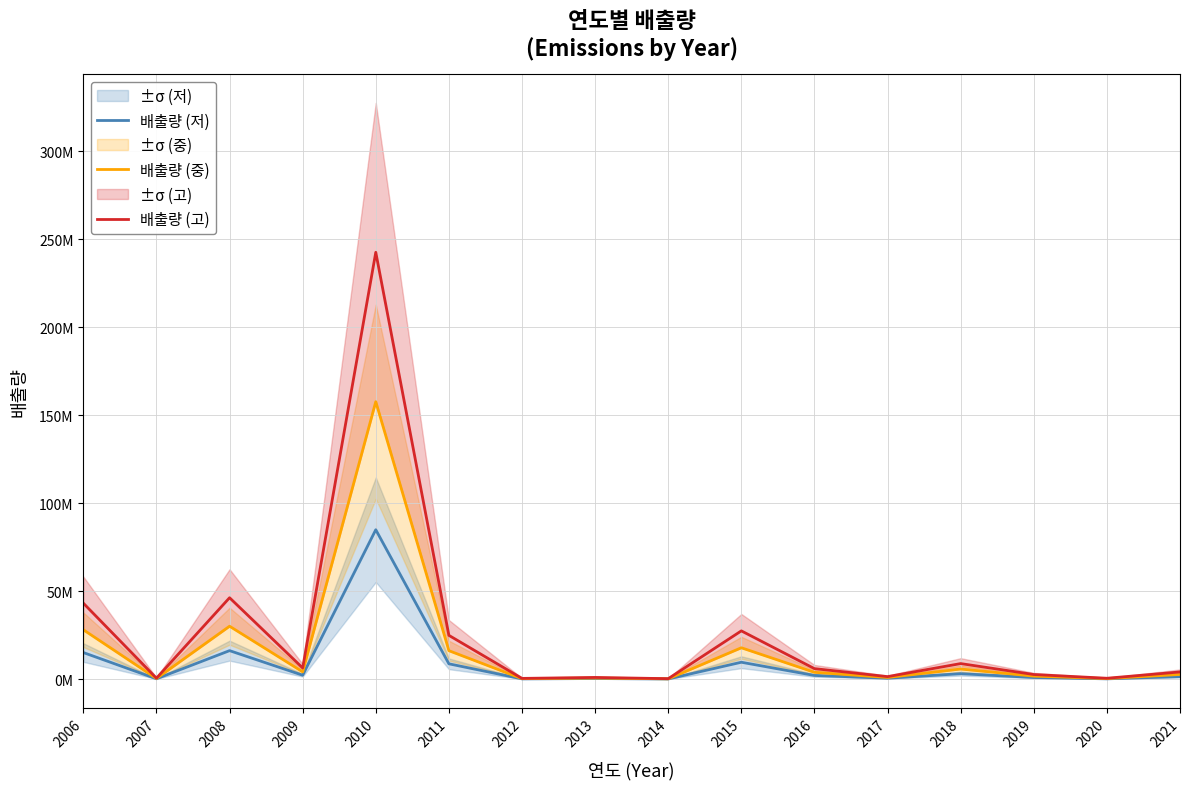

How many interior local valleys does the 배출량 (중) series have?

6